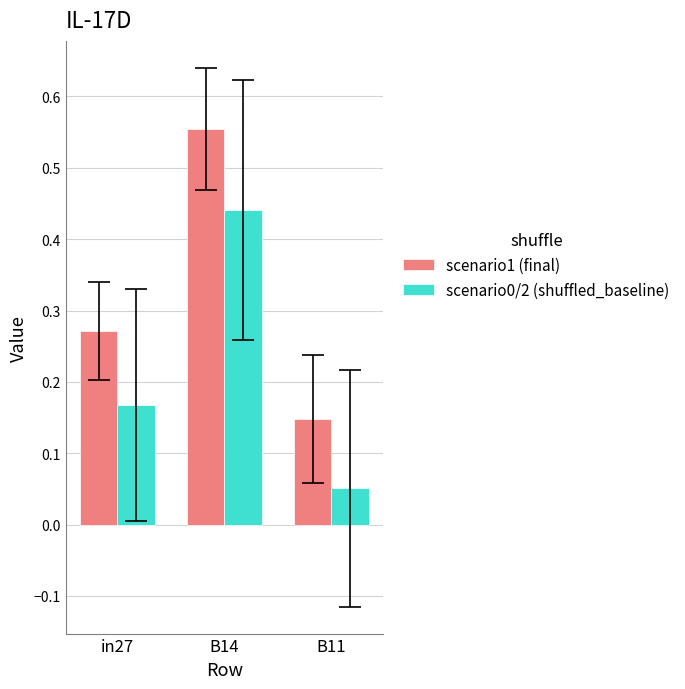

What is the label of the 3rd bar from the left?

B11